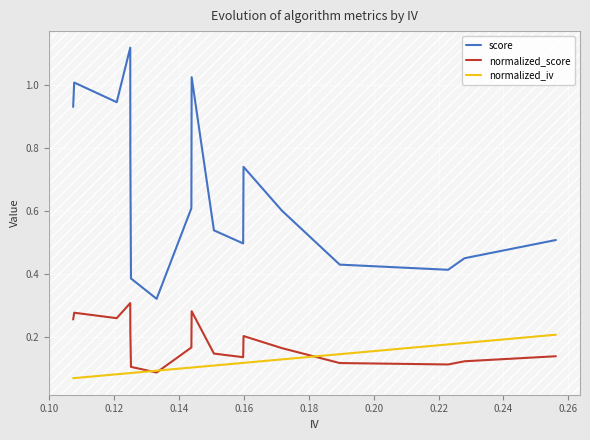

True or false: normalized_iv and score cross at least once.

False